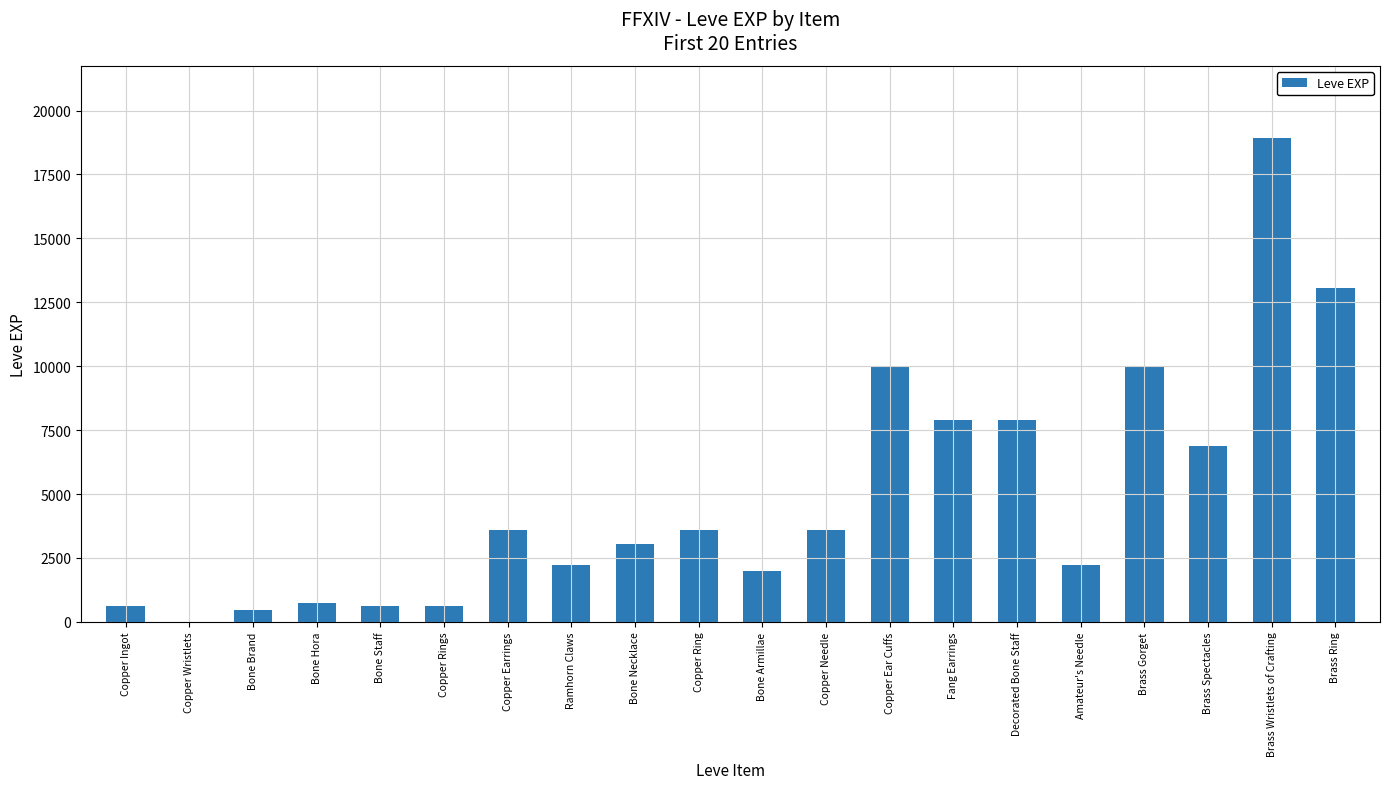

What is the maximum value shown in the chart?

18910